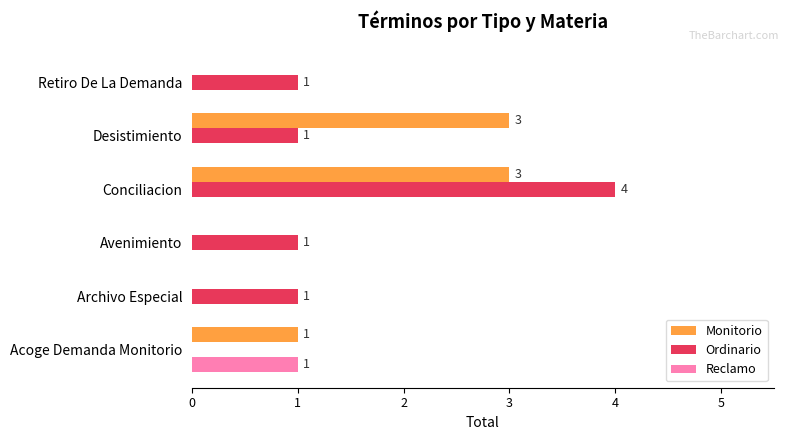

At which label does Ordinario reach its peak?

Conciliacion